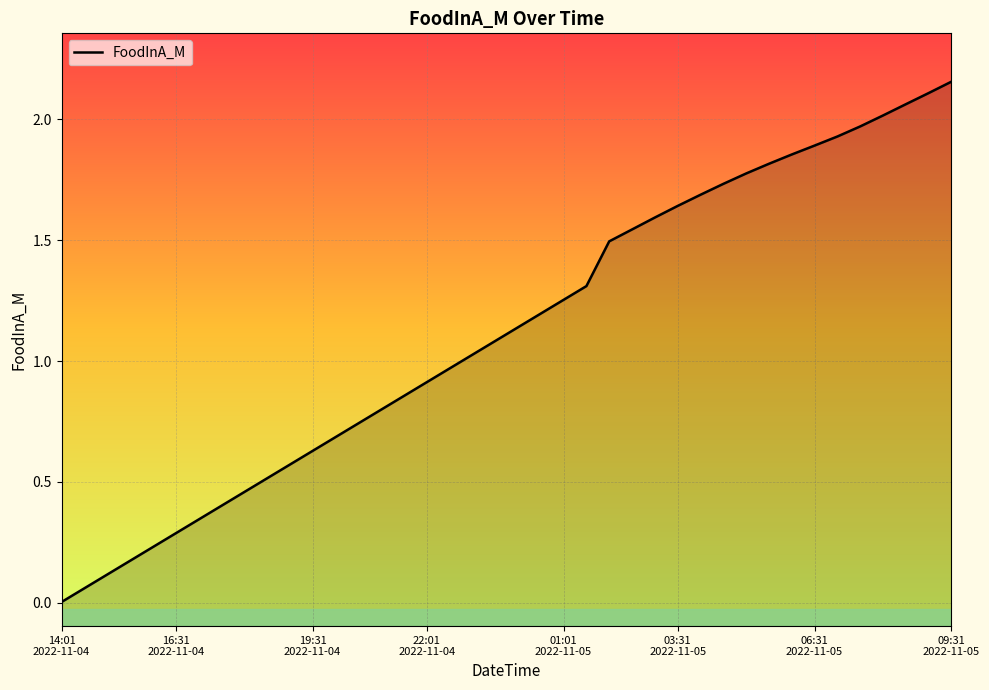

The value at 30 is 0.6. True or false?

False